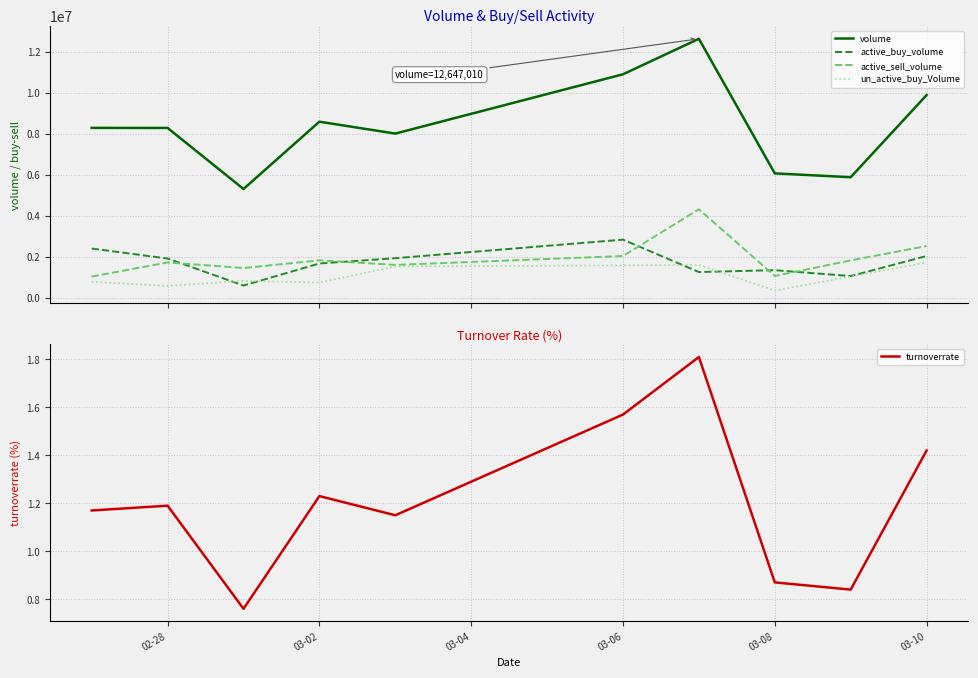

True or false: volume and un_active_buy_Volume cross at least once.

False